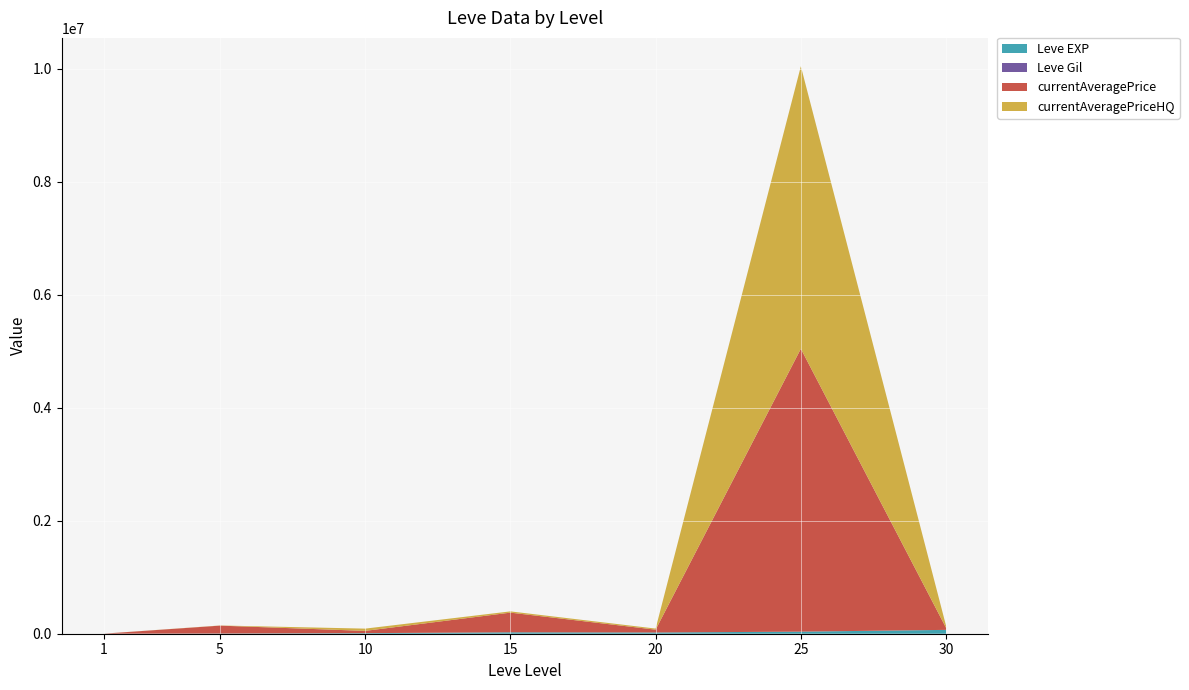

At which category is the sum across all series the highest?

25